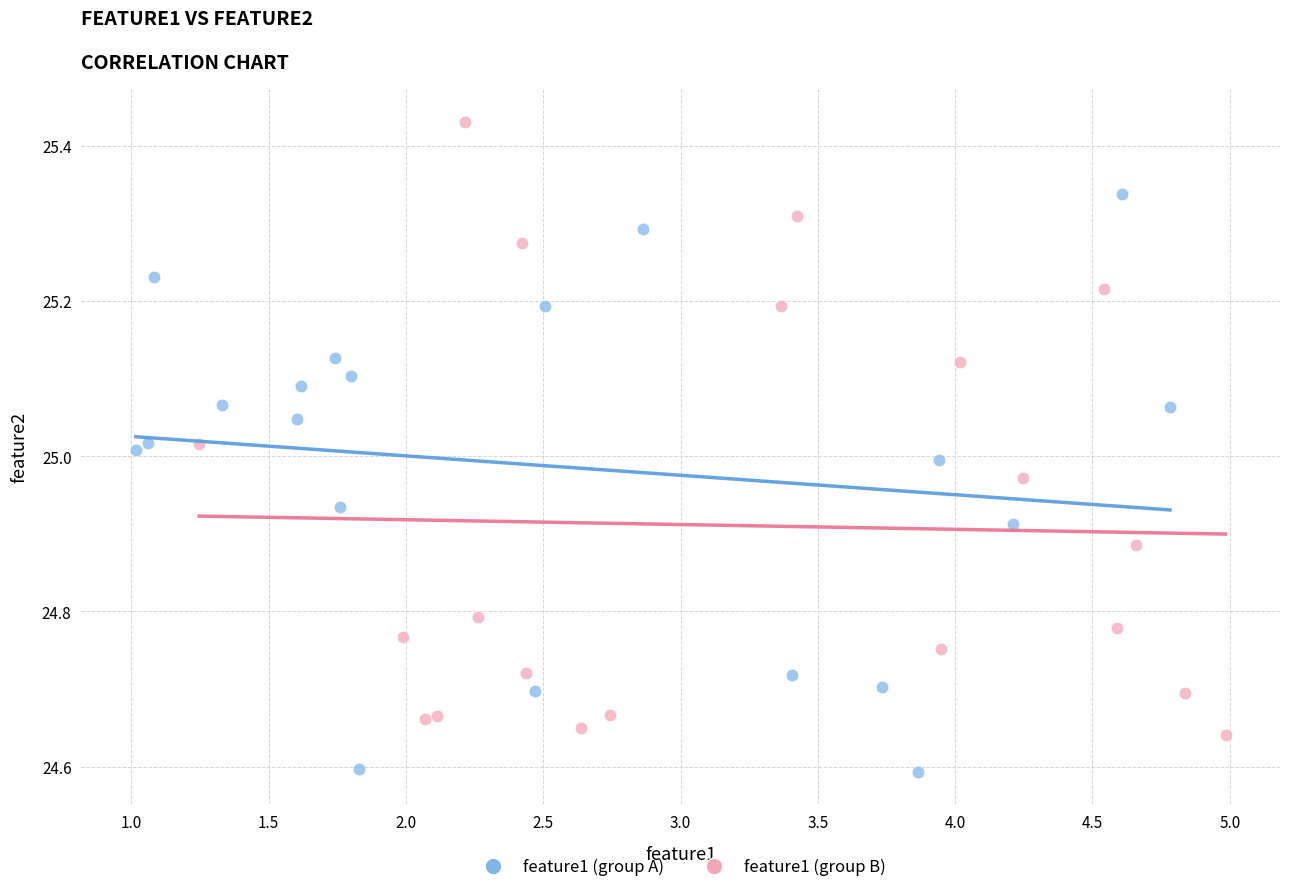

Which series has the largest Y range (max minus min)?

feature1 (group B)